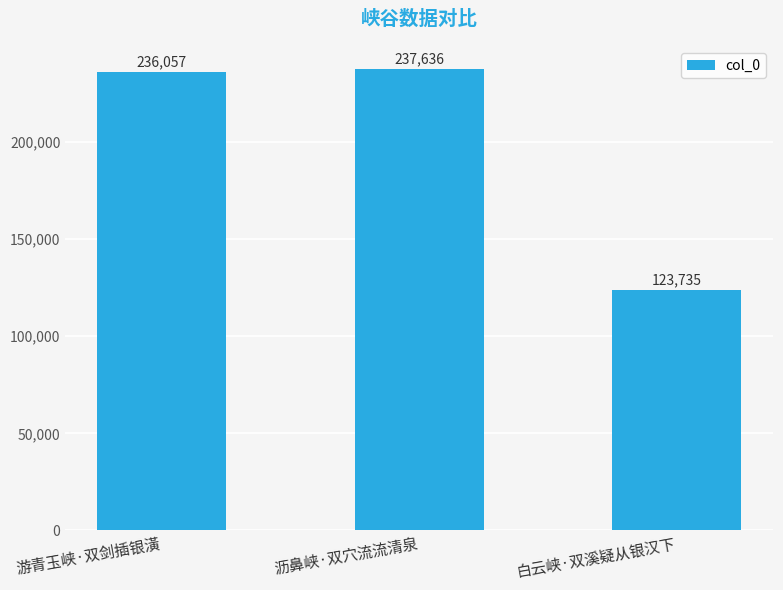

Reading right to left, extract all data points from this chart.

123735	237636	236057